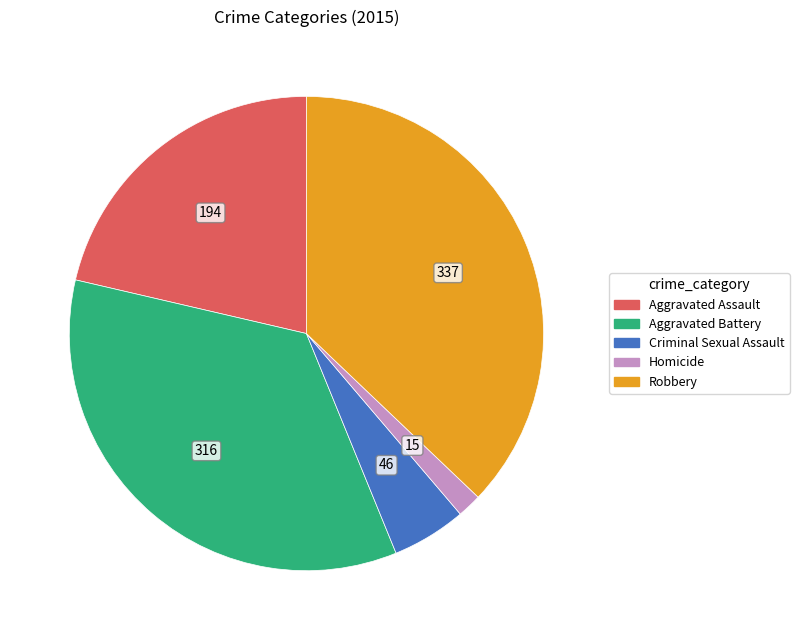

How many segments does this pie chart have?

5